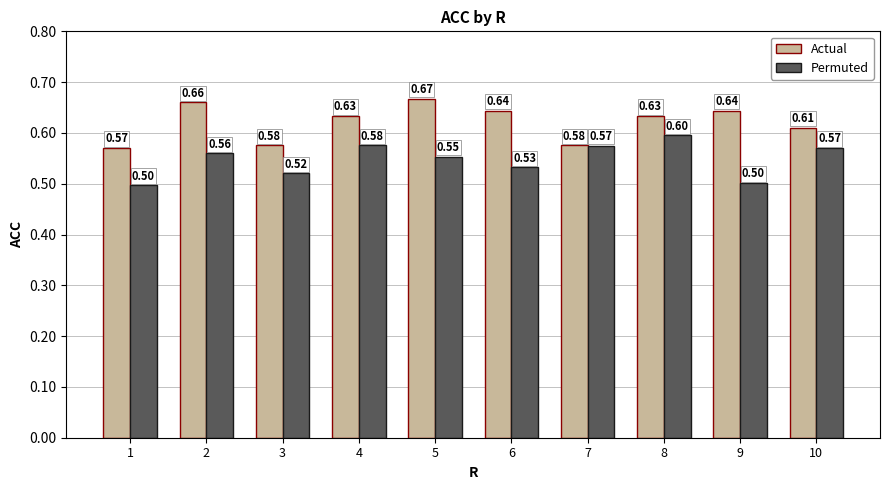

True or false: Permuted has a value of 0.6 at 2.

True